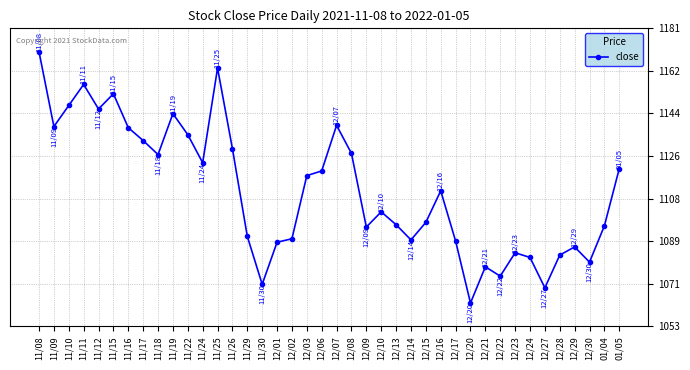

What is the change in value from 11/18 to 11/26?

+2.5